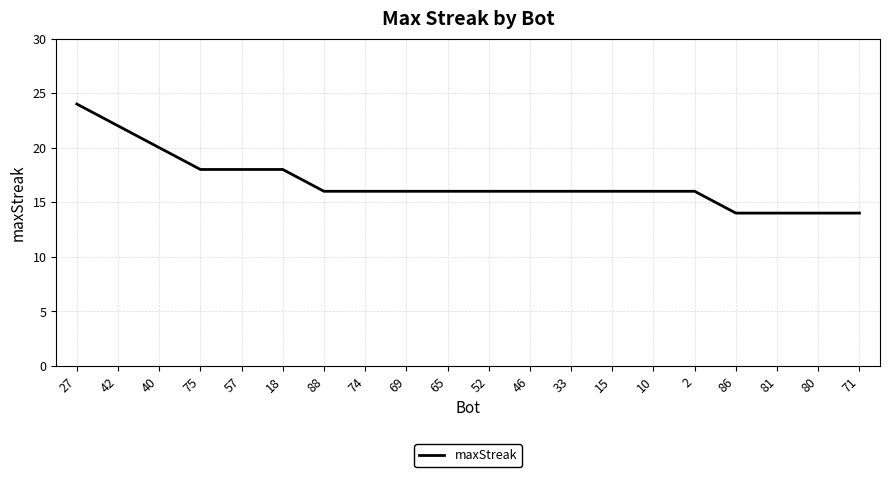

True or false: the data shows 25 at 52.

False